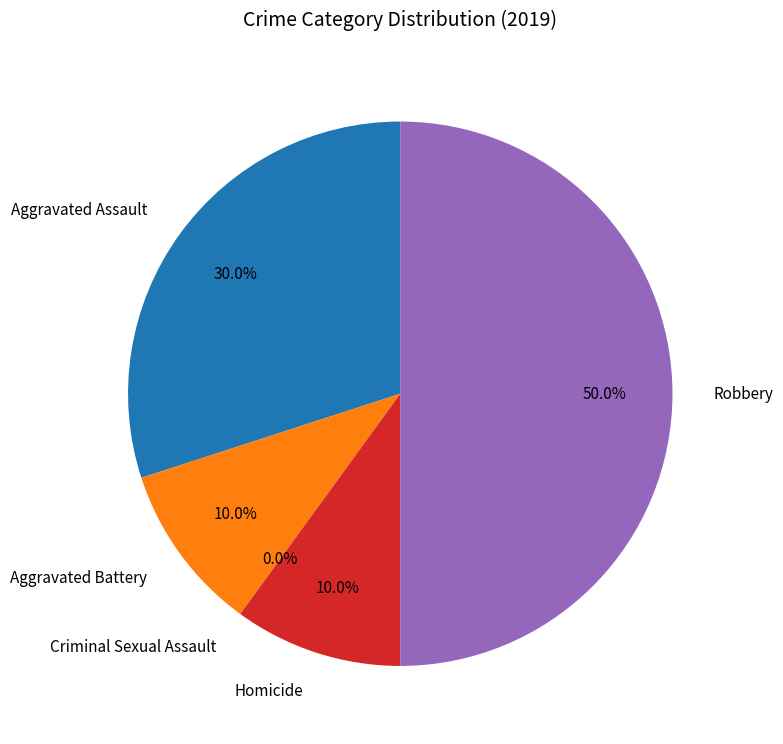

To the nearest percent, what is the difference between the Robbery and Aggravated Battery slice percentages?

40%